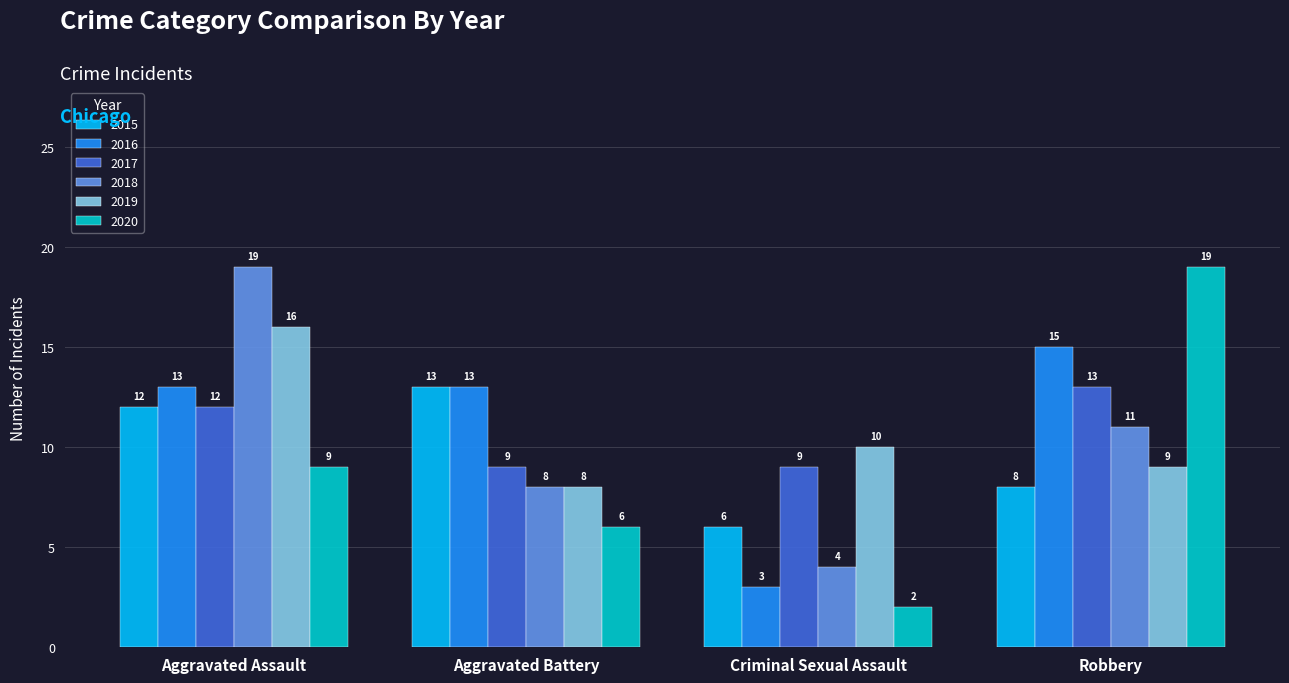

At how many categories does at least one series exceed 11?

3